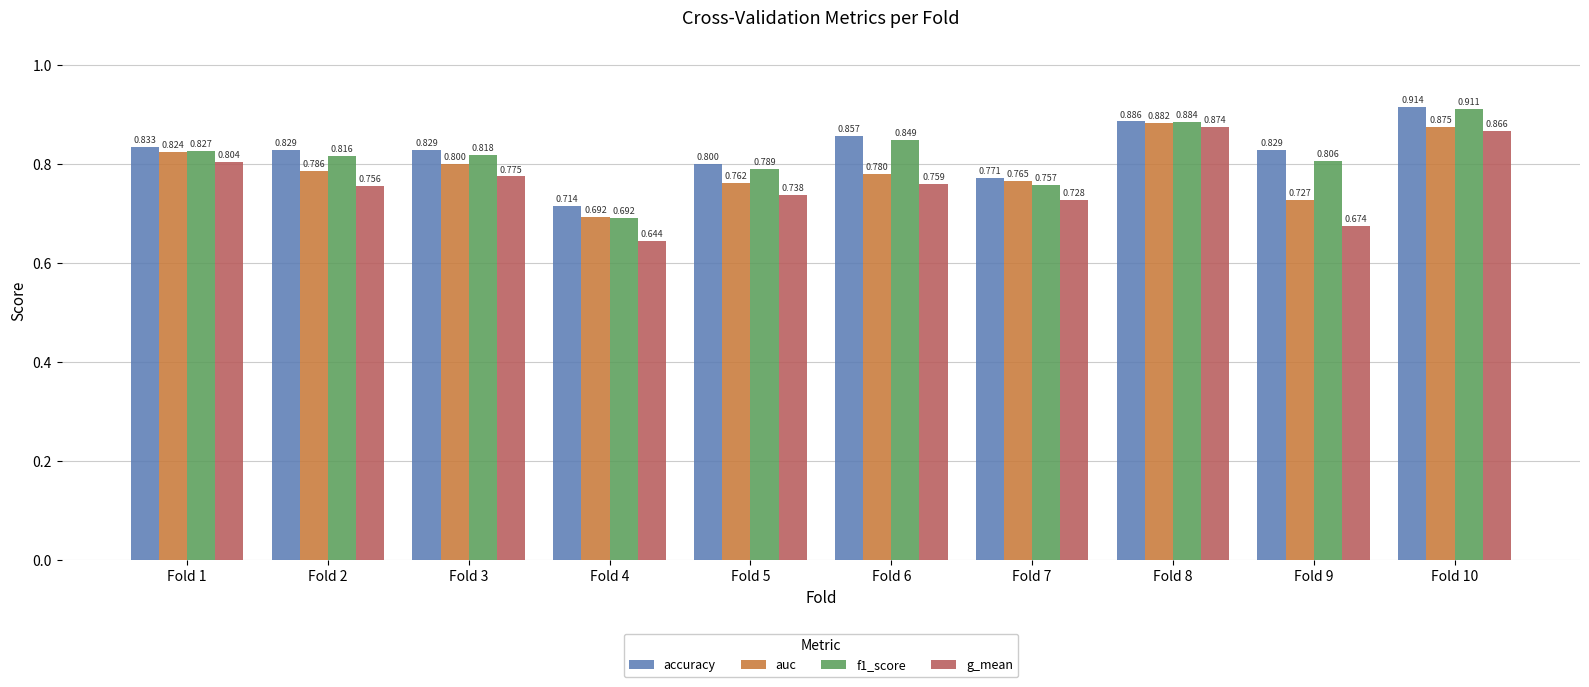

Are the bars grouped side by side (vs. stacked)?

Yes